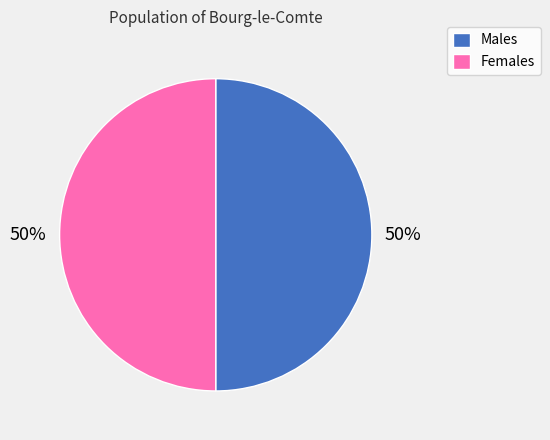

Count the number of slices in the pie.

2